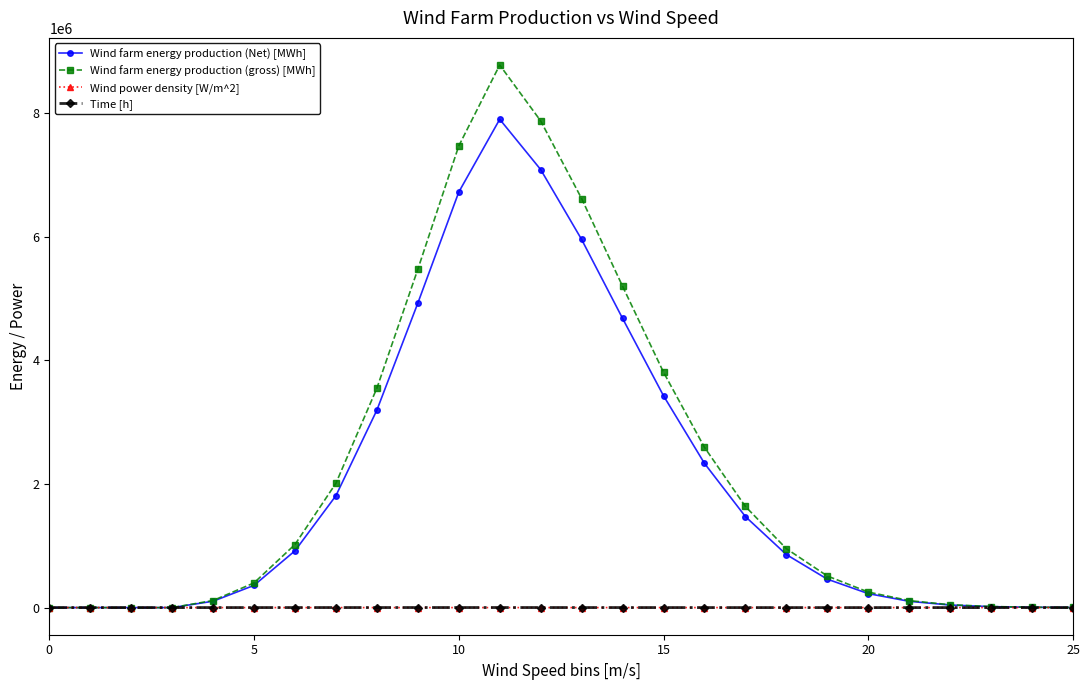

What is the maximum value for Wind farm energy production (gross) [MWh]?

8780948.4